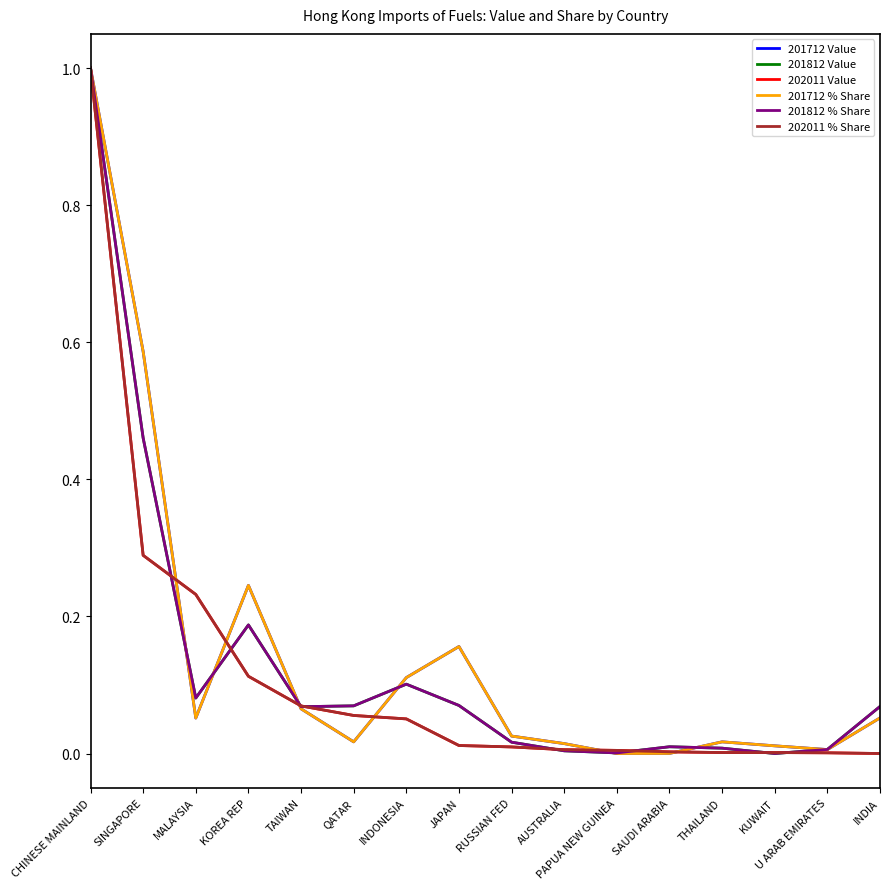

Is it true that 202011 Value equals 0.1 at INDONESIA?

True